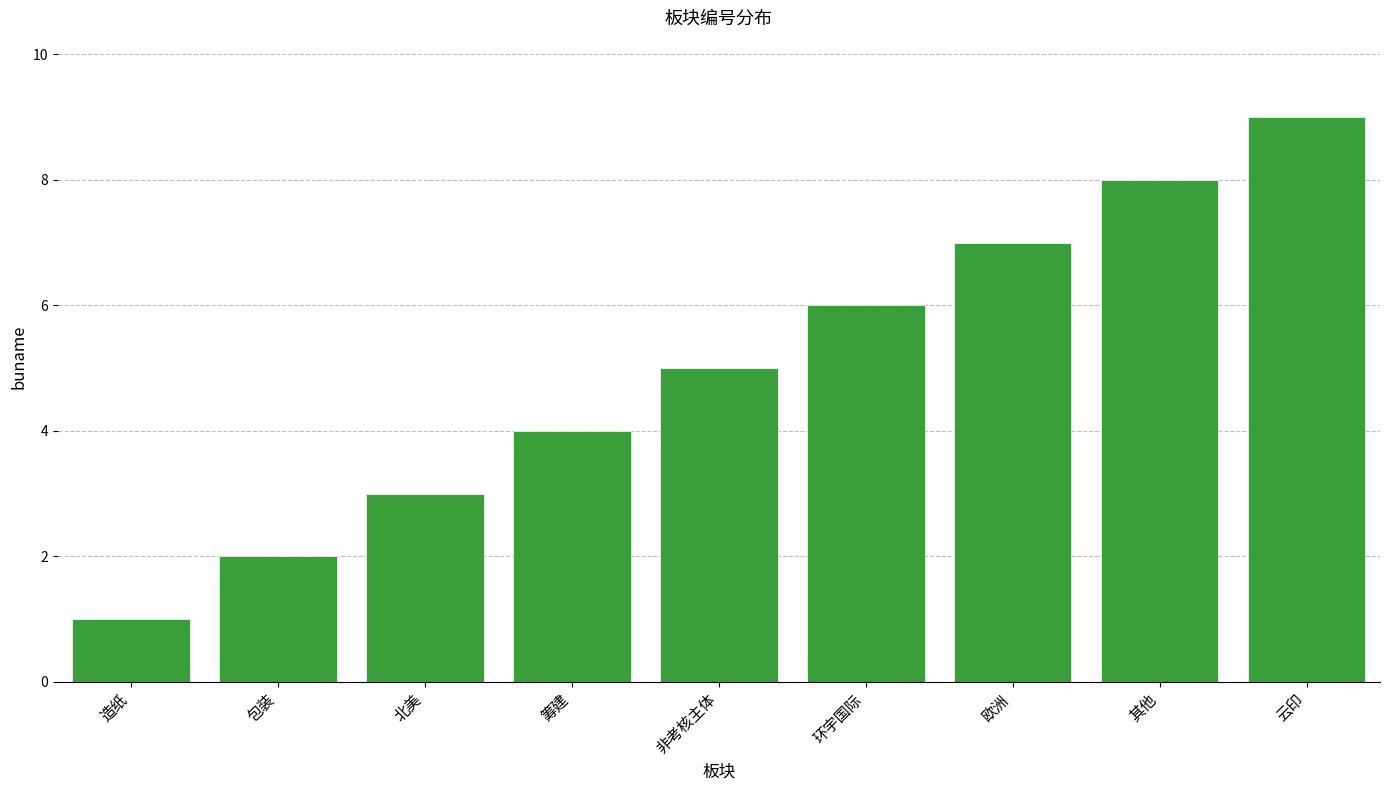

What is the greatest value displayed?

9